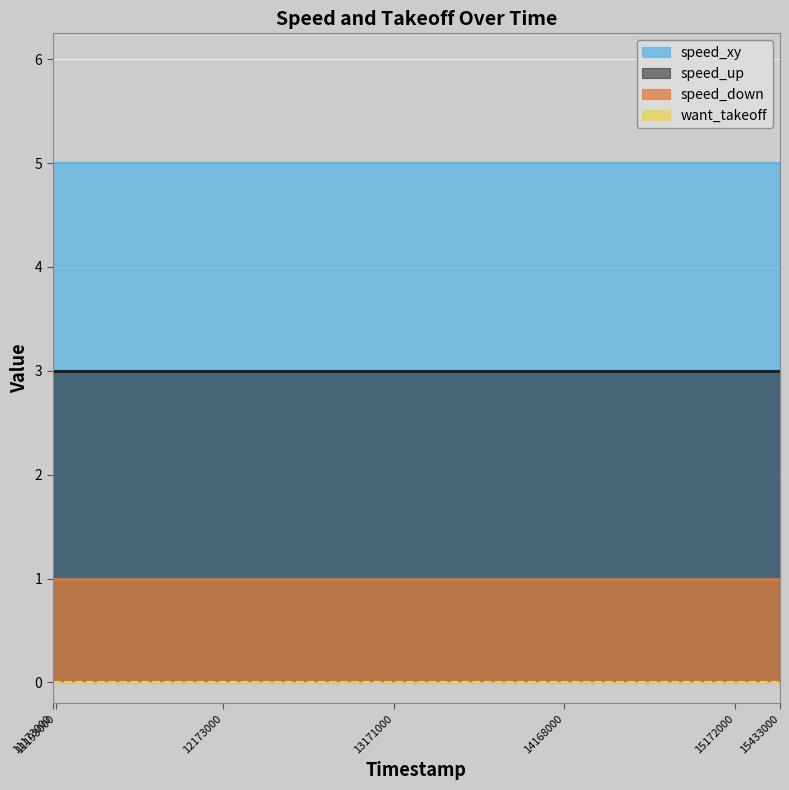

List the series in order of their peak value, lowest first.

want_takeoff, speed_down, speed_up, speed_xy